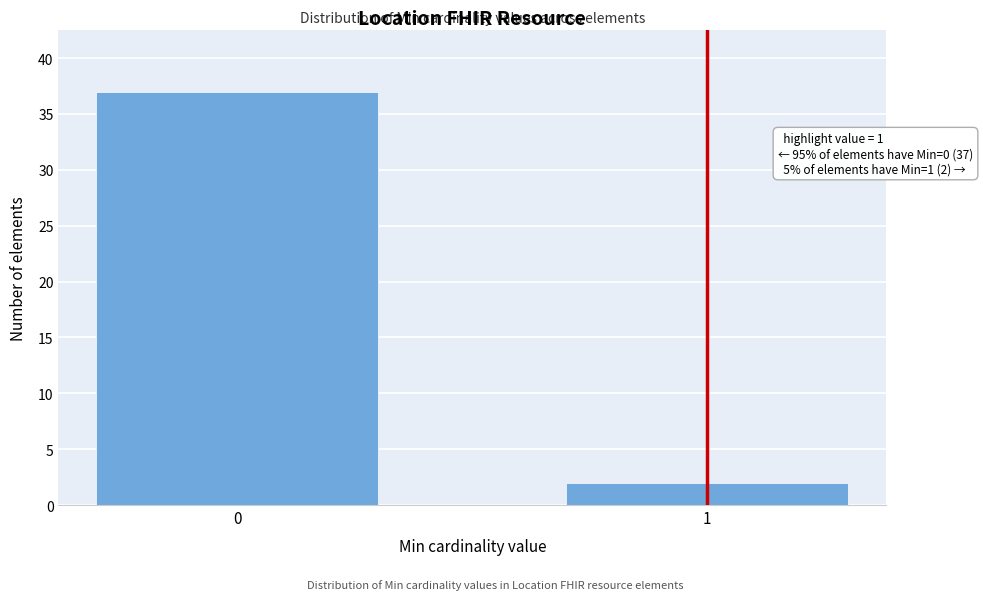

Reading right to left, what are all the values shown in this chart?

1=2	0=37